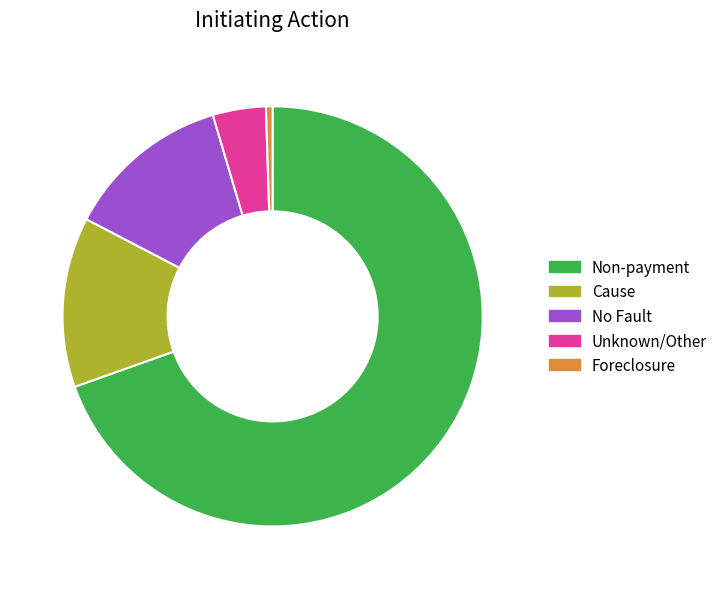

What is the largest slice in the pie chart?

Non-payment